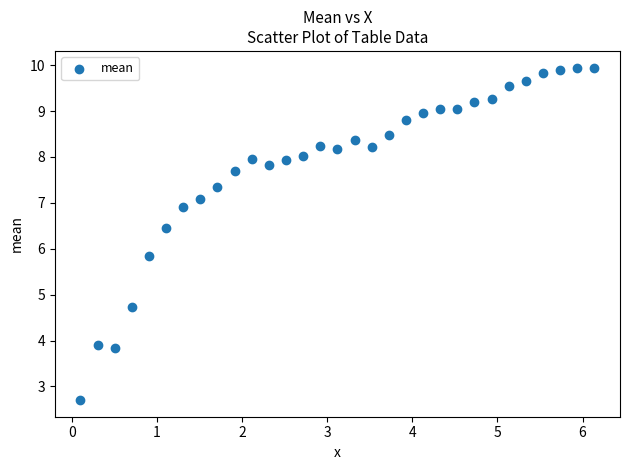

What Y value in the scatter plot is closest to 6?

5.9